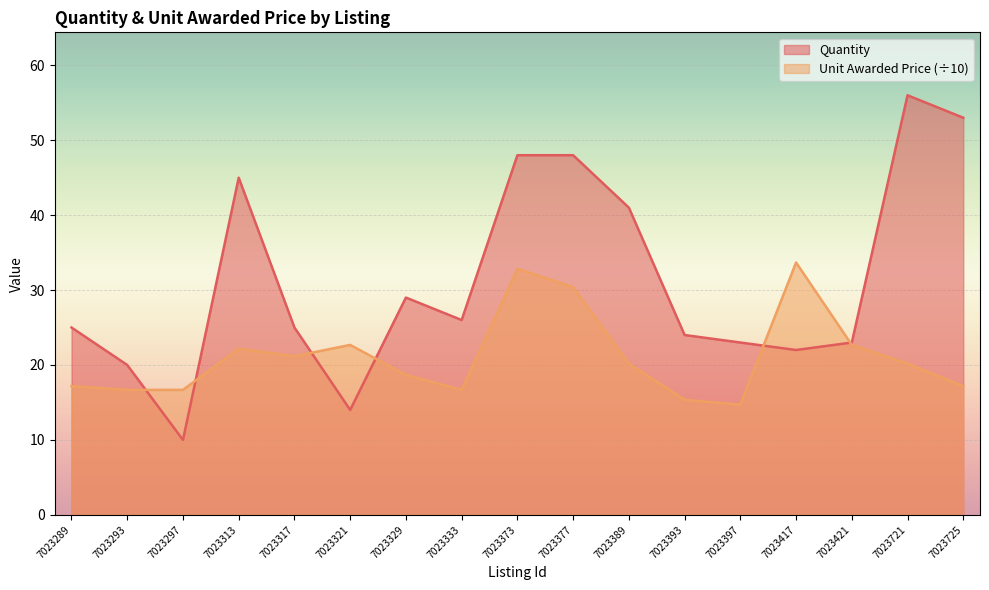

Count the number of categories in the chart.

17